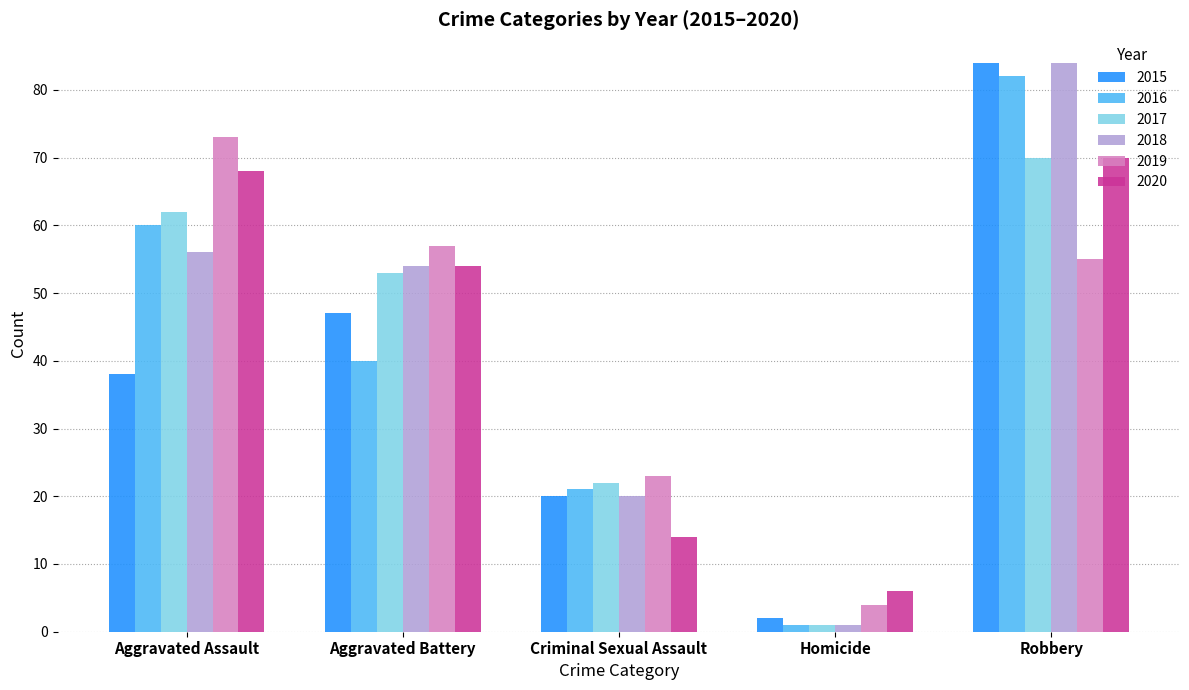

How many data points does each series have?

5